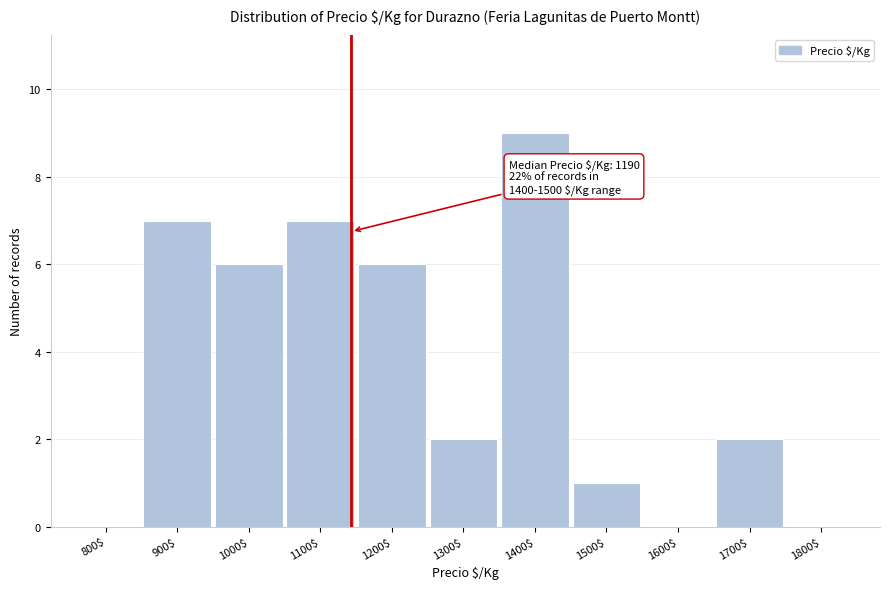

Which label corresponds to the largest value in the chart?

1400$